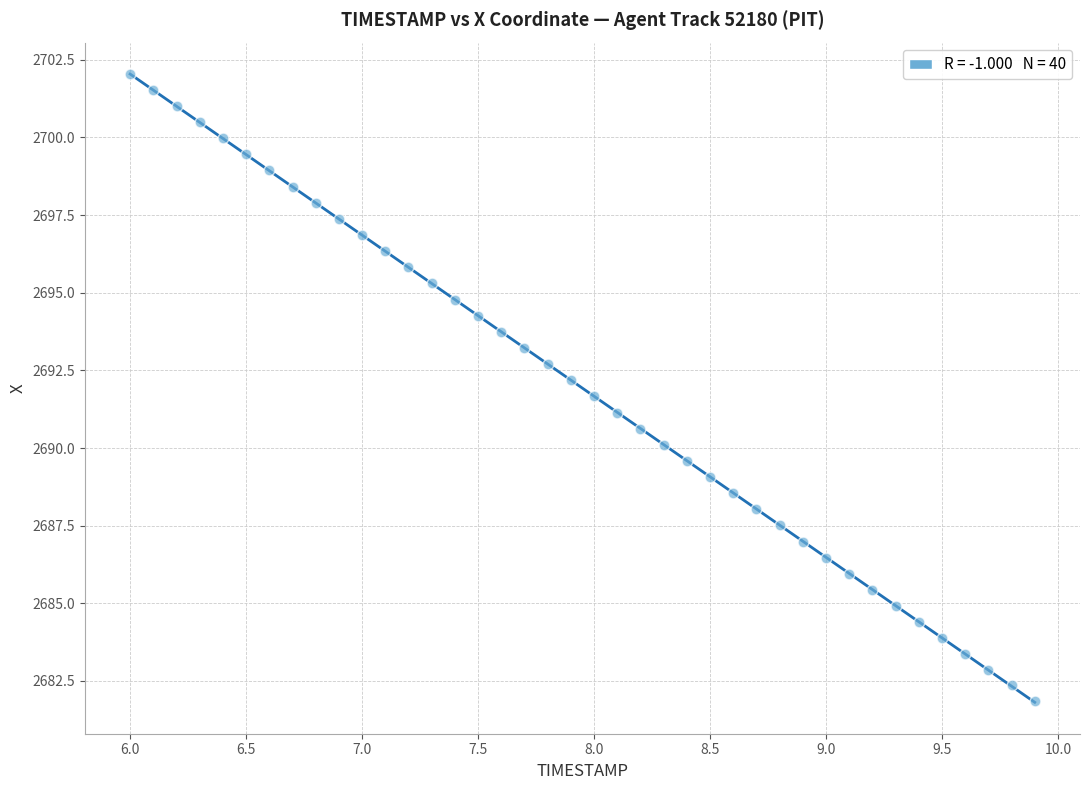

What is the range of X values (max minus min)?

3.9